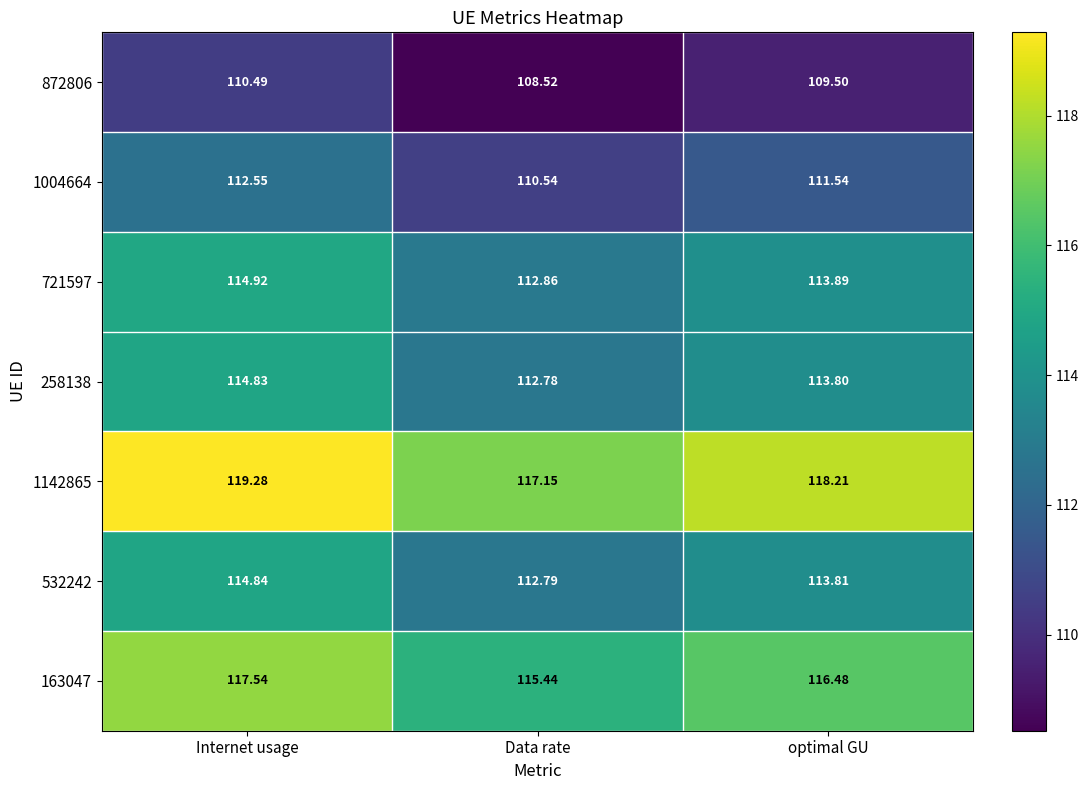

At how many categories does at least one series exceed 114?

3